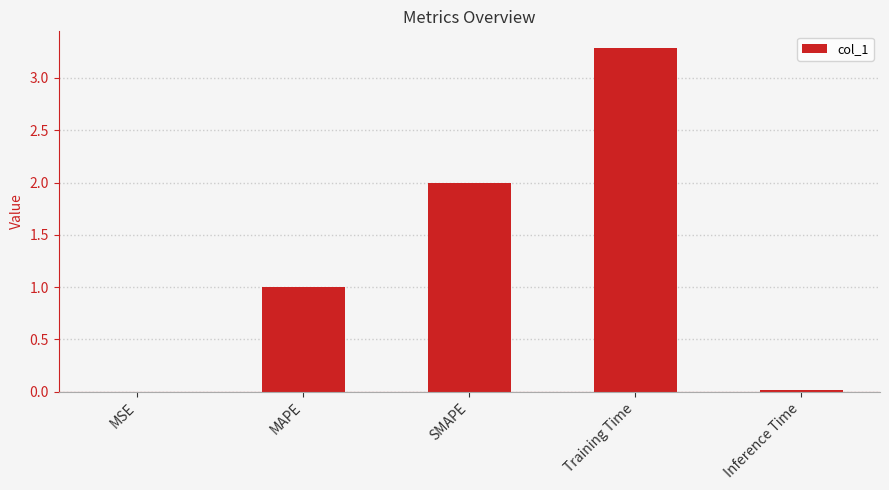

What is the greatest value displayed?

3.3